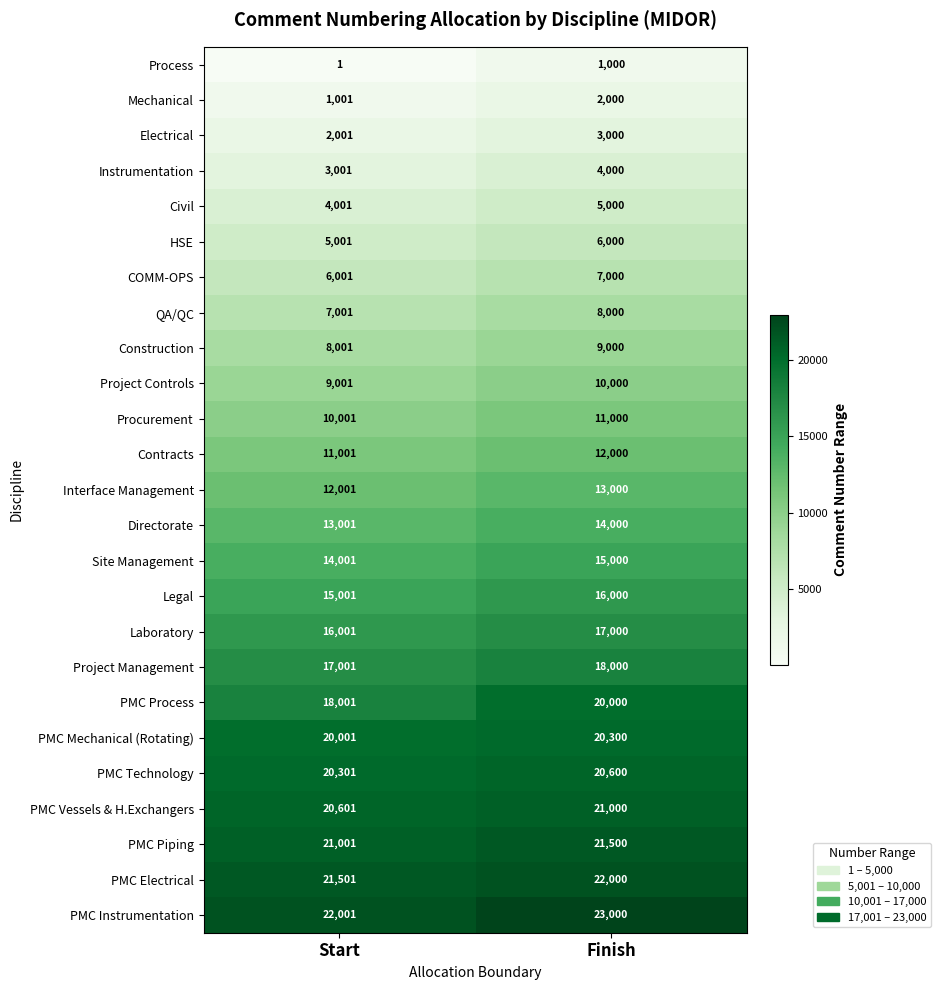

What is the difference between the Electrical values at Finish and Start?

999